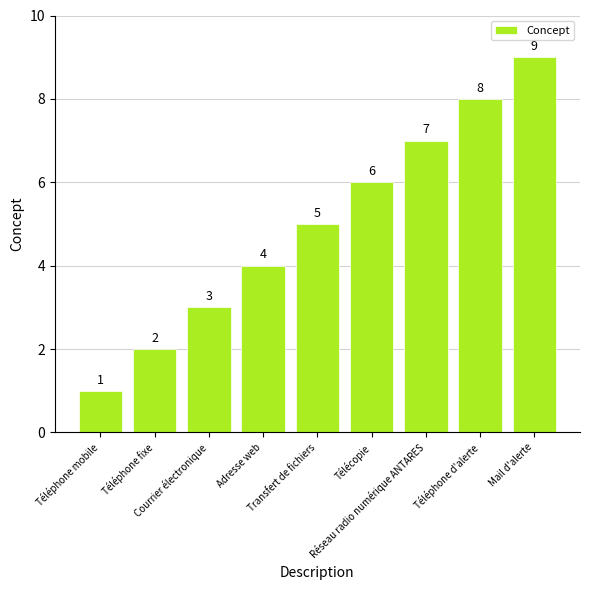

What is the difference between the values at Télécopie and Courrier électronique?

3